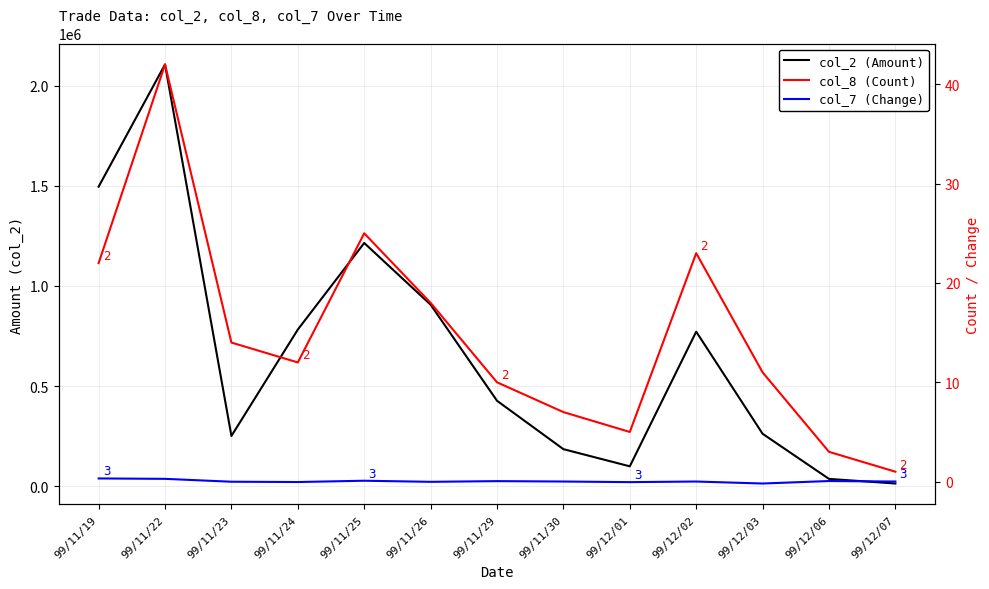

Rank the categories by col_7 (Change) value from lowest to highest.

99/12/03, 99/12/01, 99/11/24, 99/11/26, 99/11/23, 99/11/30, 99/12/02, 99/12/07, 99/11/29, 99/12/06, 99/11/25, 99/11/22, 99/11/19